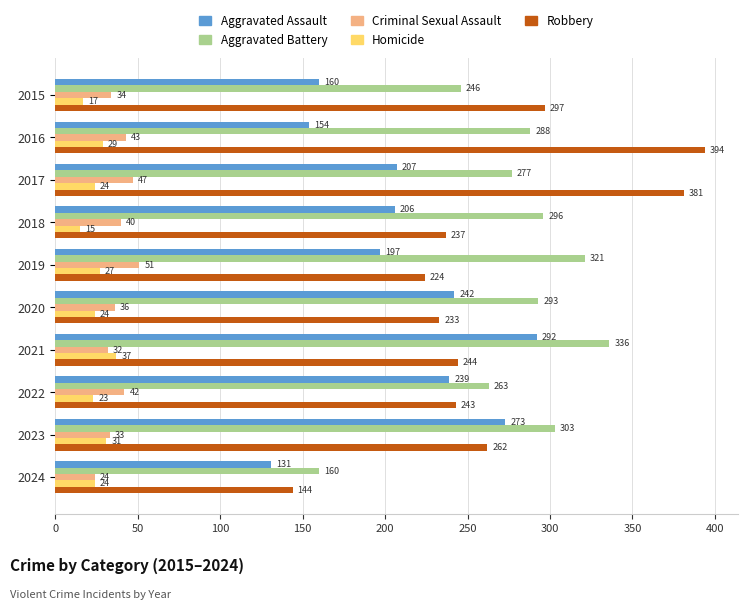

Rank the categories by Criminal Sexual Assault value from lowest to highest.

2024, 2021, 2023, 2015, 2020, 2018, 2022, 2016, 2017, 2019